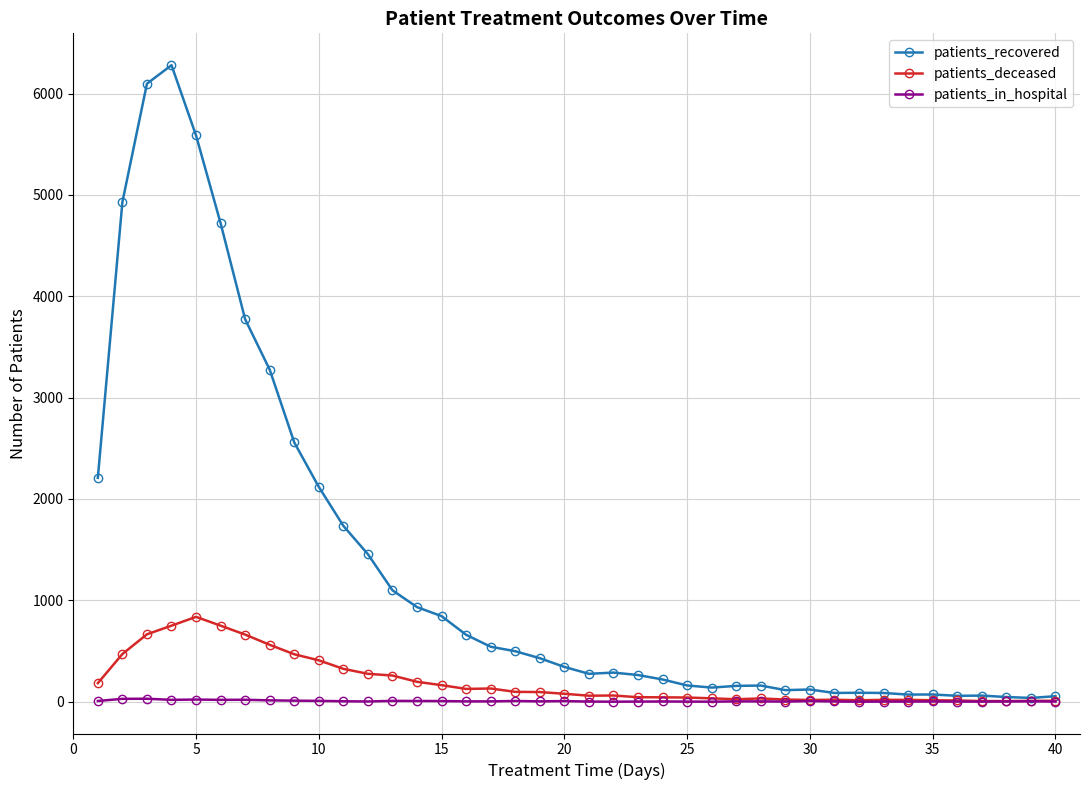

Which series has the largest range (max minus min)?

patients_recovered